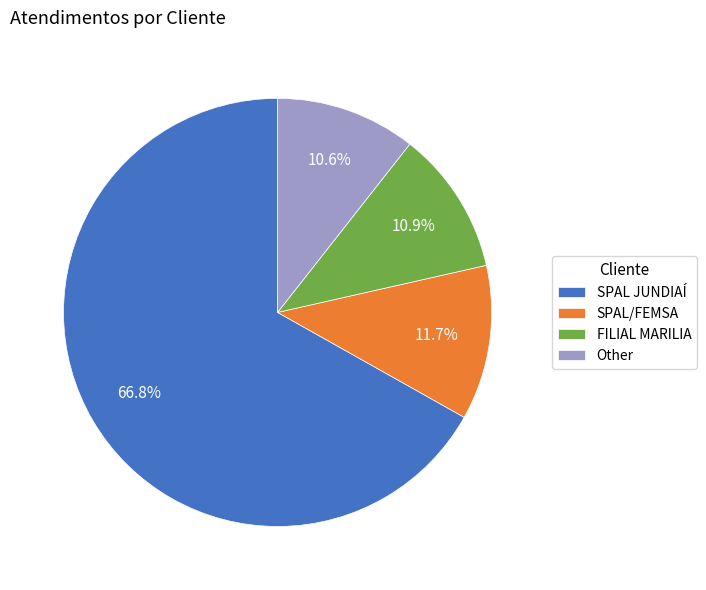

Which category accounts for the majority?

SPAL JUNDIAÍ